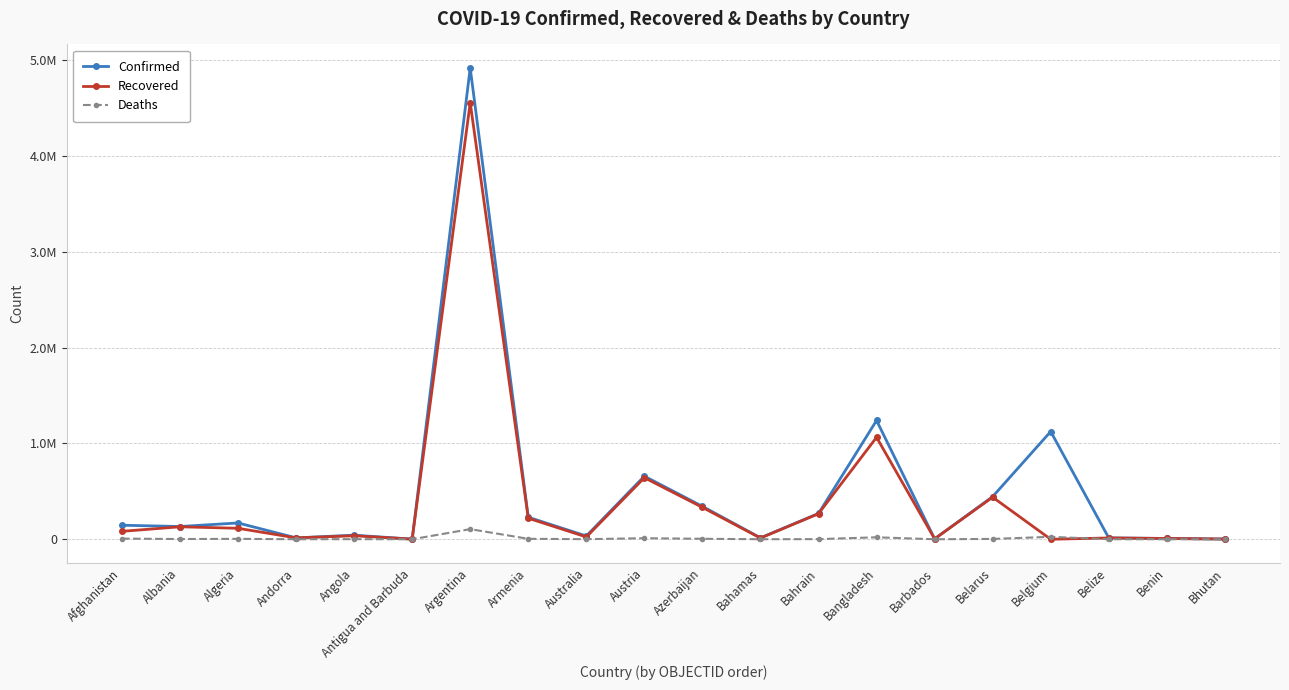

List the series in order of their overall mean, lowest first.

Deaths, Recovered, Confirmed